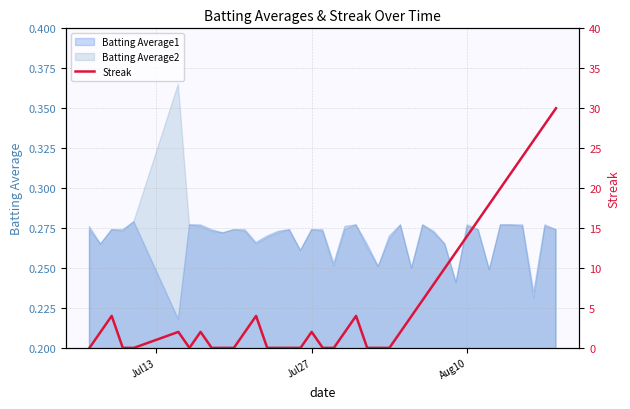

Is it true that Batting Average1 equals 0.1 at Jul27?

False